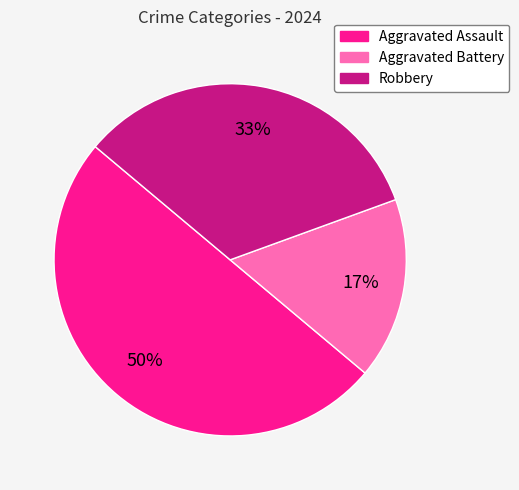

Is the sum of Robbery and Aggravated Assault greater than half?

Yes